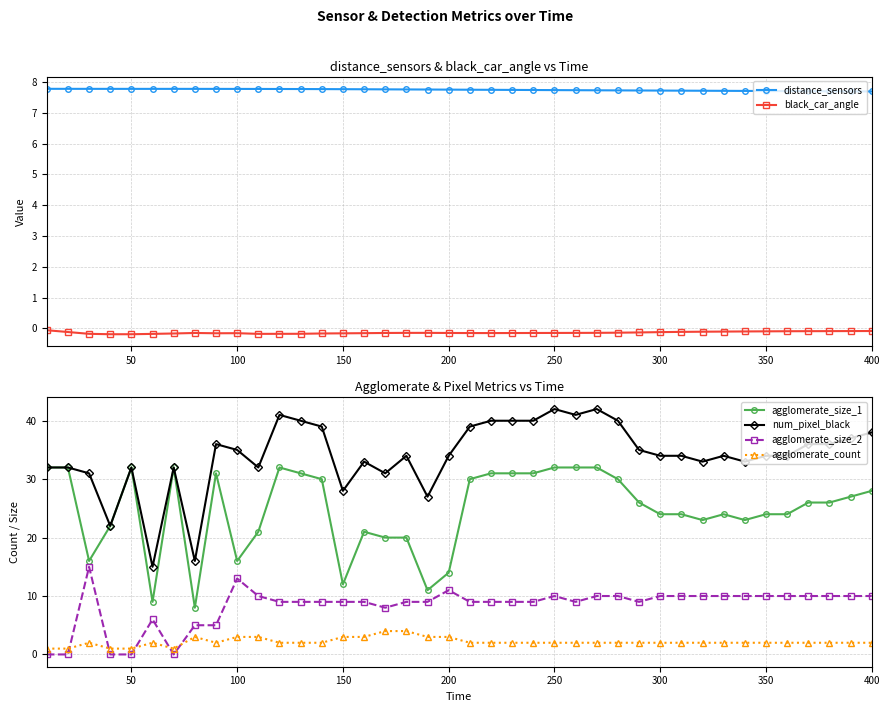

Which series has the largest total across all categories?

num_pixel_black